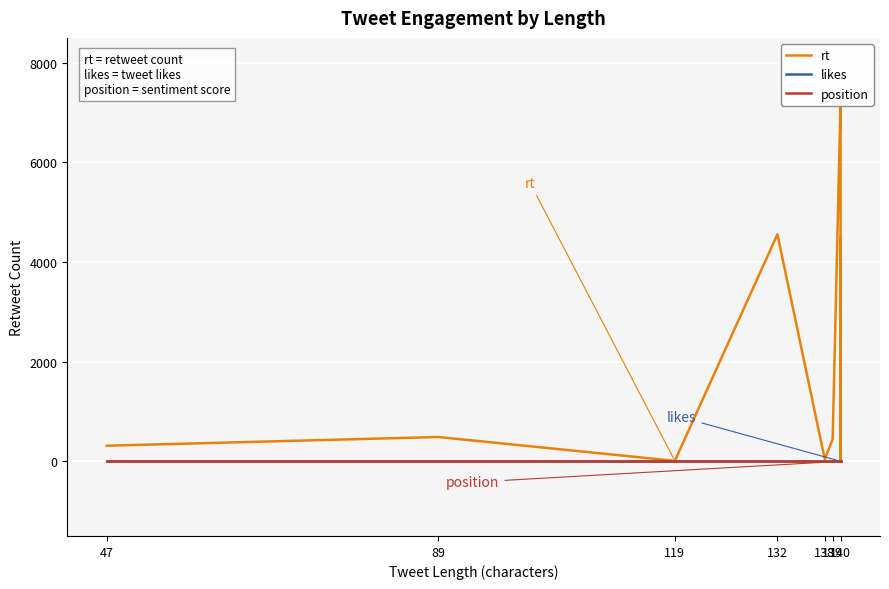

Which series has the largest total across all categories?

rt